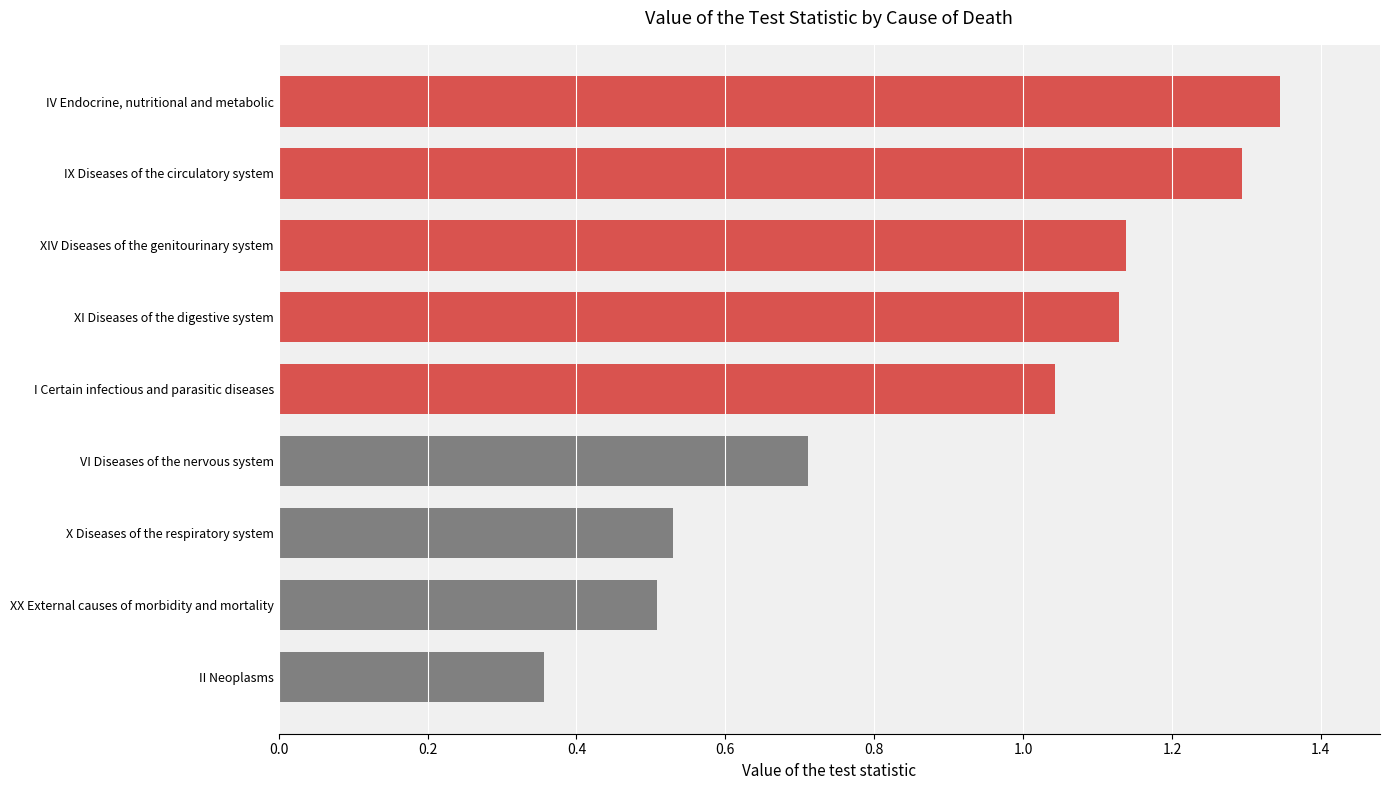

What is the sum of all values?

8.1